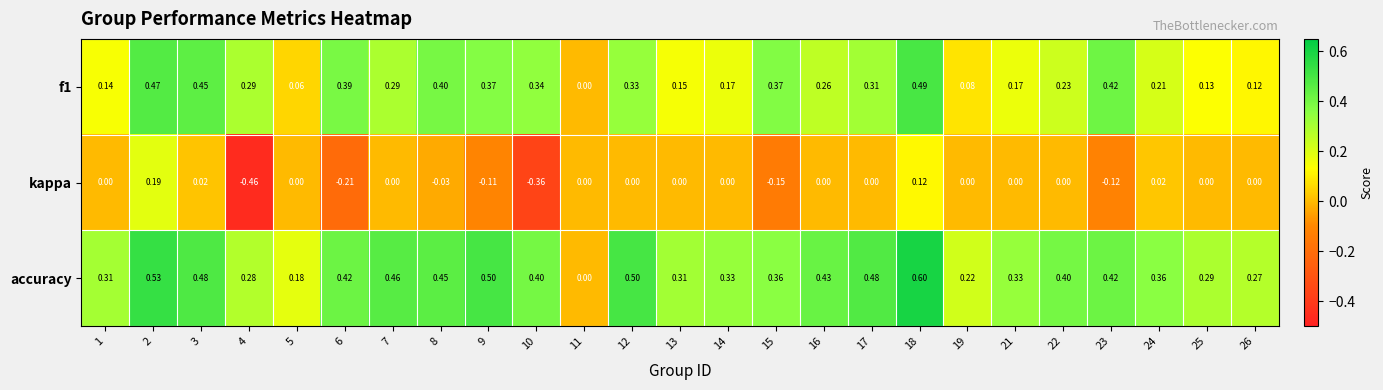

Between 4 and 23, which series saw the biggest shift?

kappa